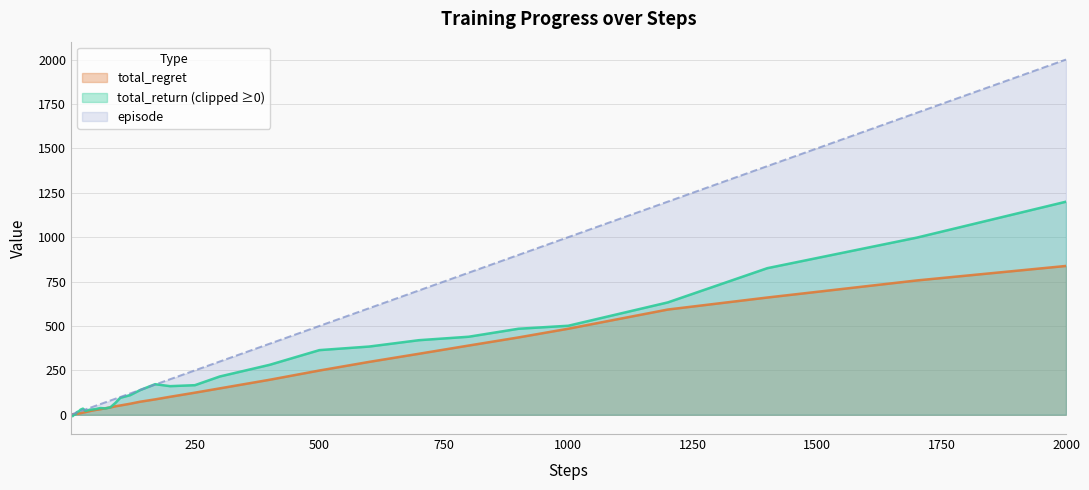

How many data points does each series have?

40